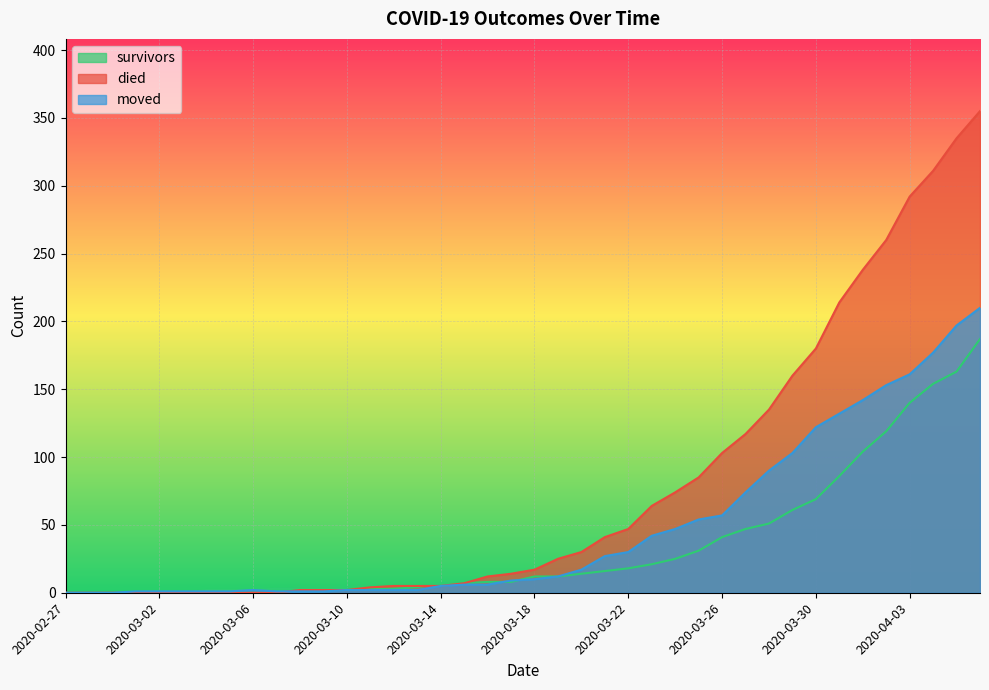

Where is survivors nearest to the value 93?

2020-03-31